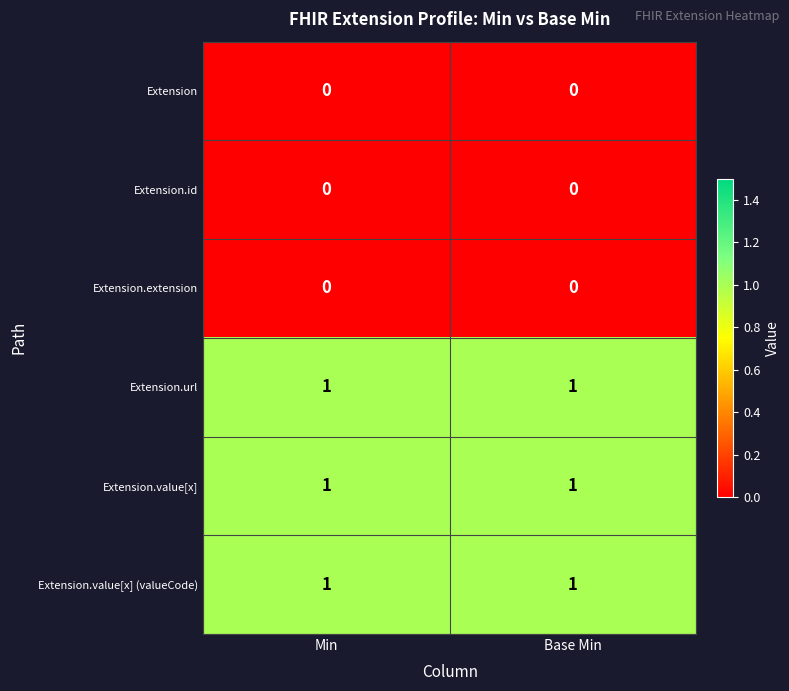

Reading left to right, what are all the values shown in this chart?

Extension: 0	0
Extension.id: 0	0
Extension.extension: 0	0
Extension.url: 1	1
Extension.value[x]: 1	1
Extension.value[x] (valueCode): 1	1